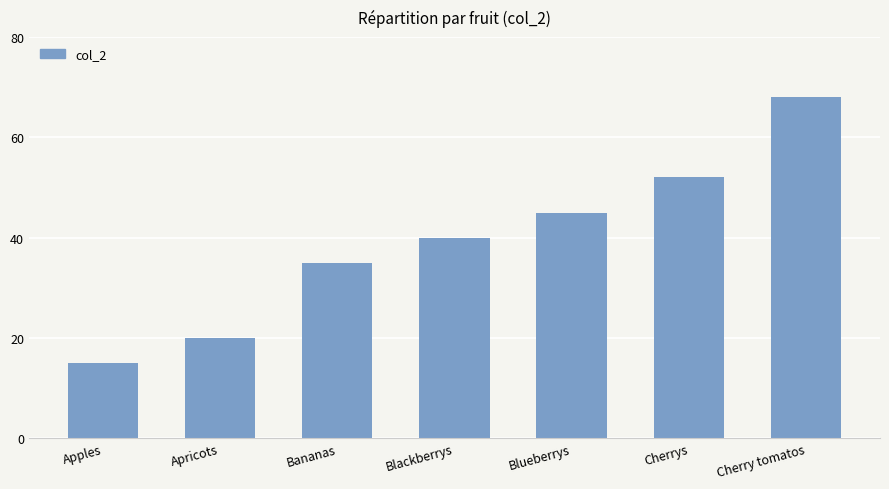

Rank the categories by value from lowest to highest.

Apples, Apricots, Bananas, Blackberrys, Blueberrys, Cherrys, Cherry tomatos